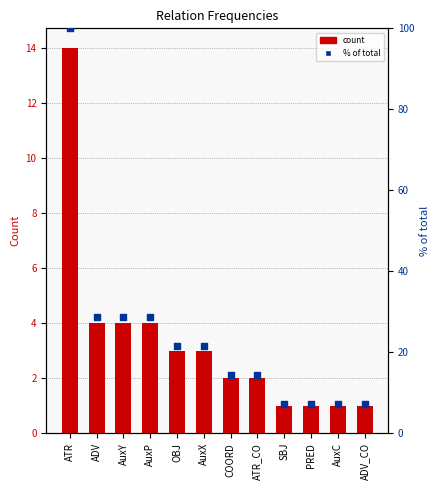

Which series has the largest Y range (max minus min)?

% of total